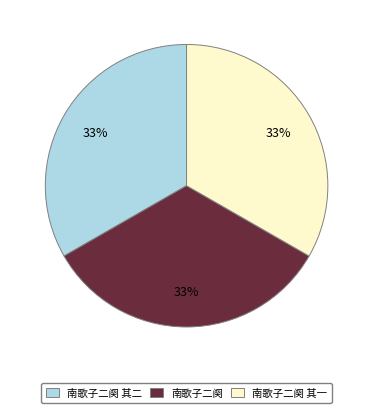

To the nearest percent, what is the average slice percentage?

33%